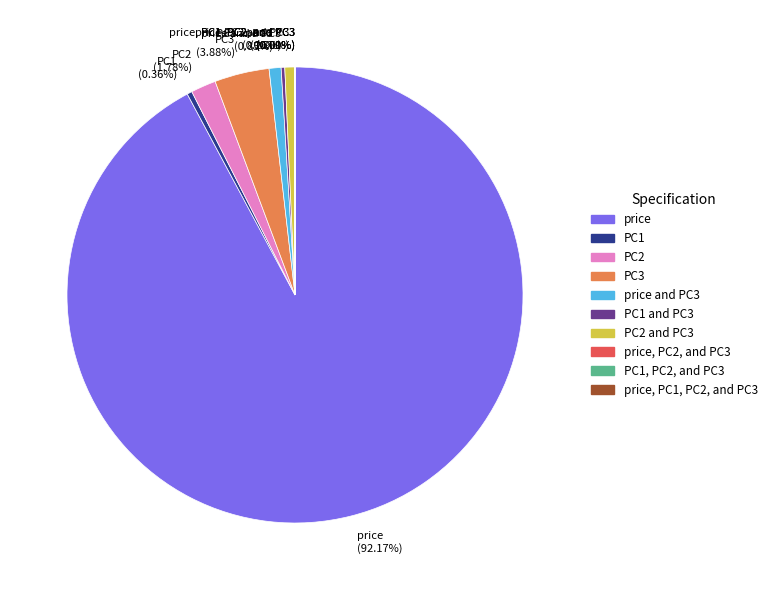

Do PC2 (1.78%) and PC1 (0.36%) together represent more than half of the pie?

No